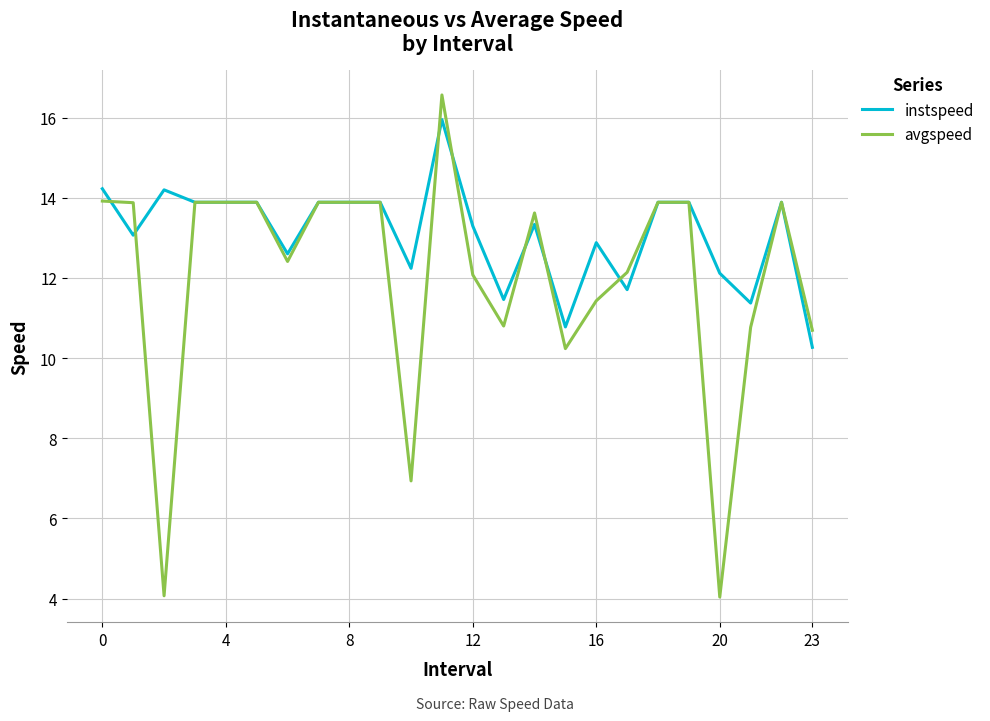

What is the maximum value shown in the chart?

16.6